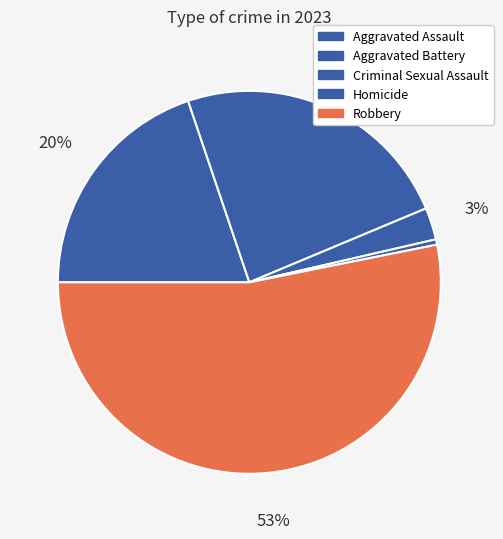

Which slice is the largest?

Robbery